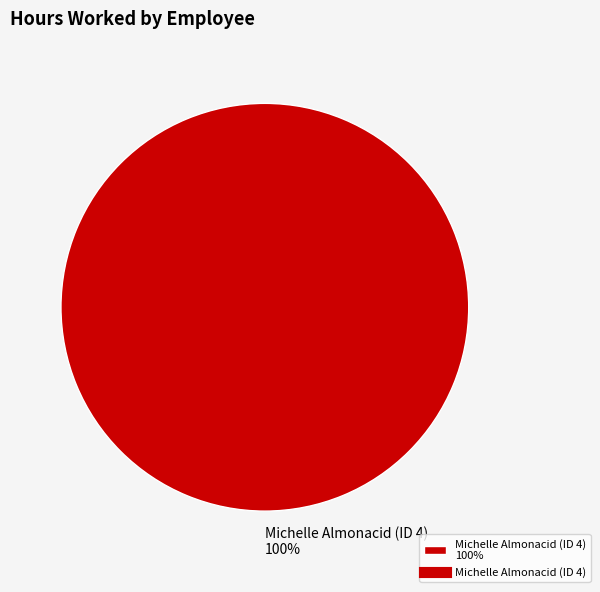

How many slices are in this pie chart?

1